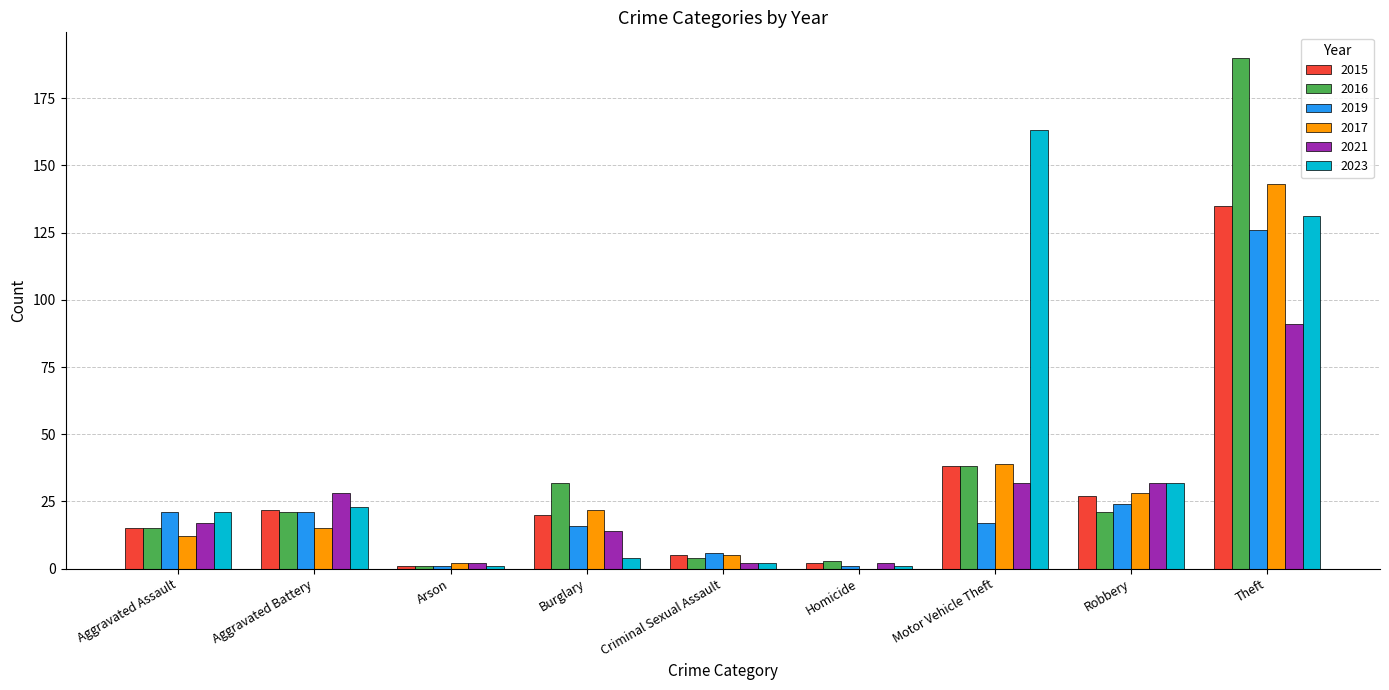

At which category does the chart reach its peak across all series?

Theft